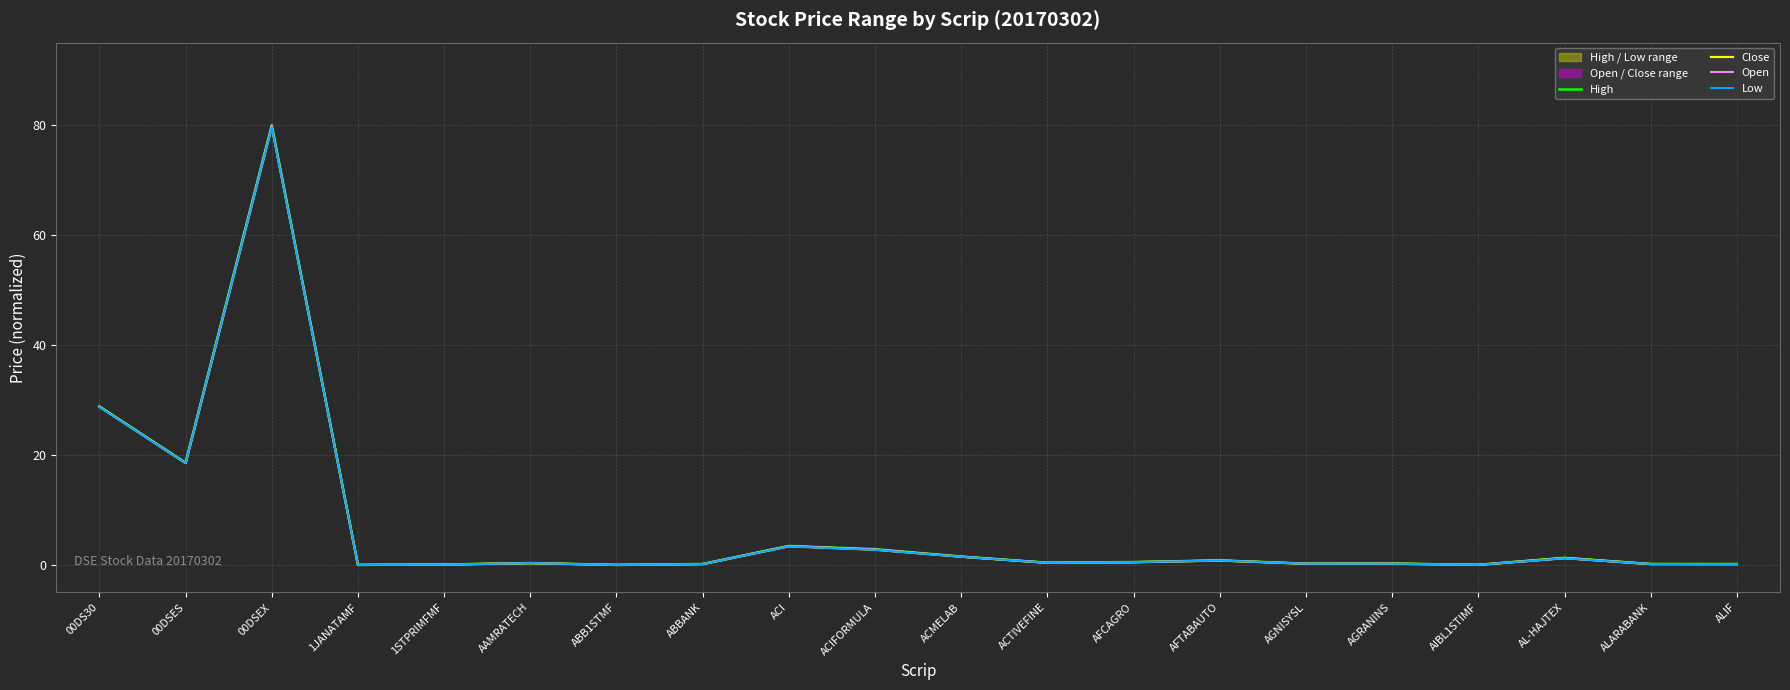

True or false: Low and Open cross at least once.

False